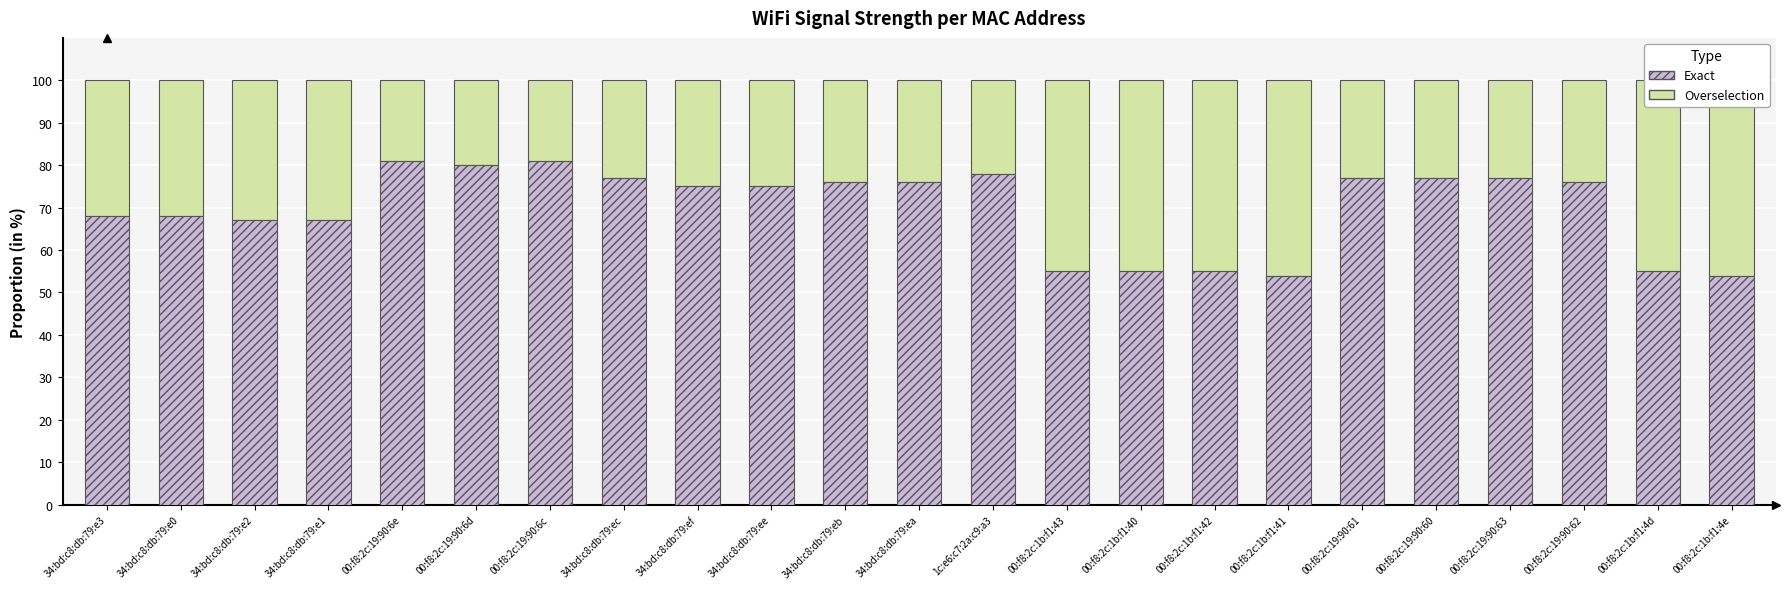

What is the approximate value of Overselection at 00:f8:2c:1b:f1:4e?

46